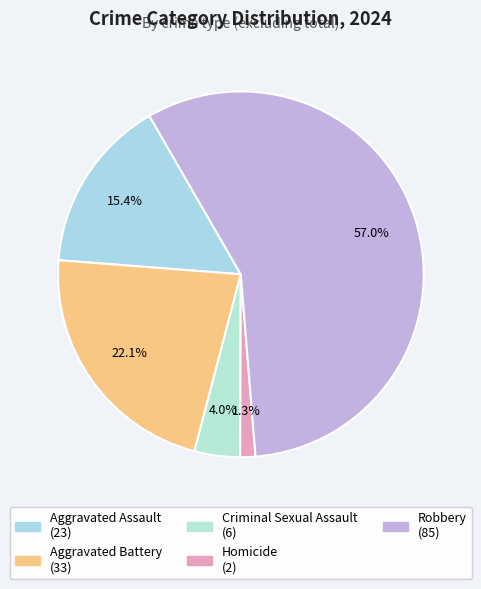

What percentage is NOT represented by Criminal Sexual Assault?

96.0%